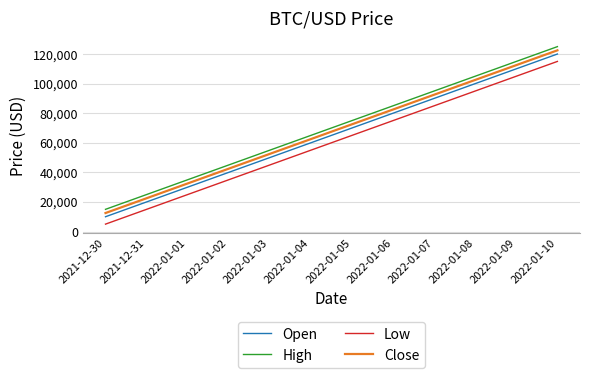

At which category does the chart reach its minimum across all series?

2021-12-30